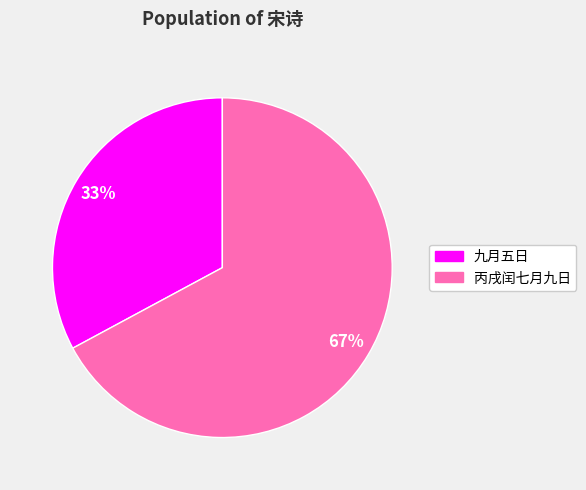

Is there a majority slice in this chart?

Yes